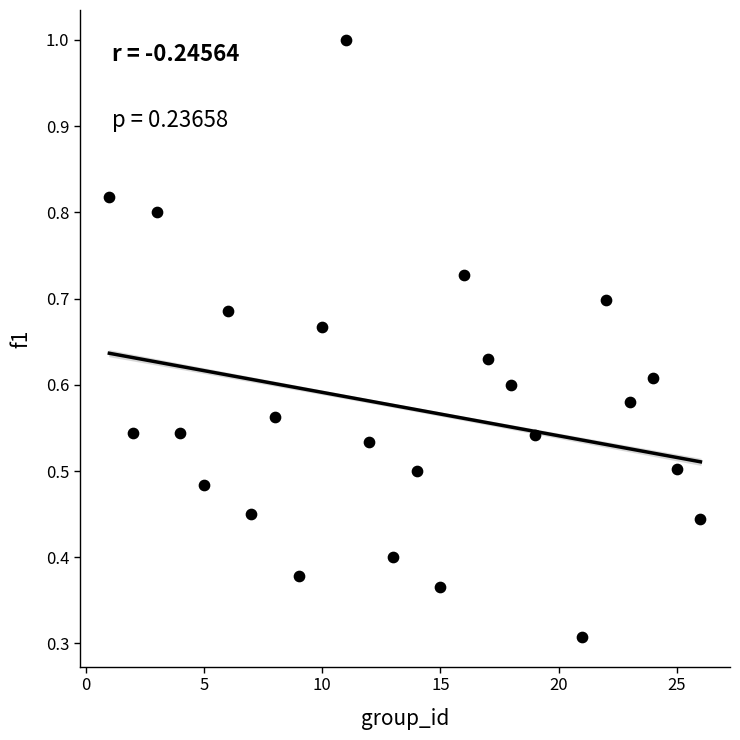

What is the range of X values (max minus min)?

25.0